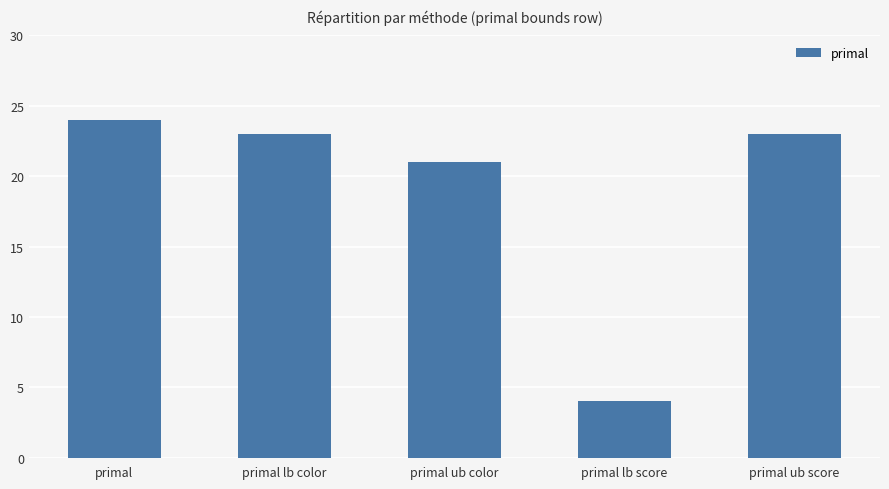

Reading right to left, list all the values displayed in this chart.

23	4	21	23	24